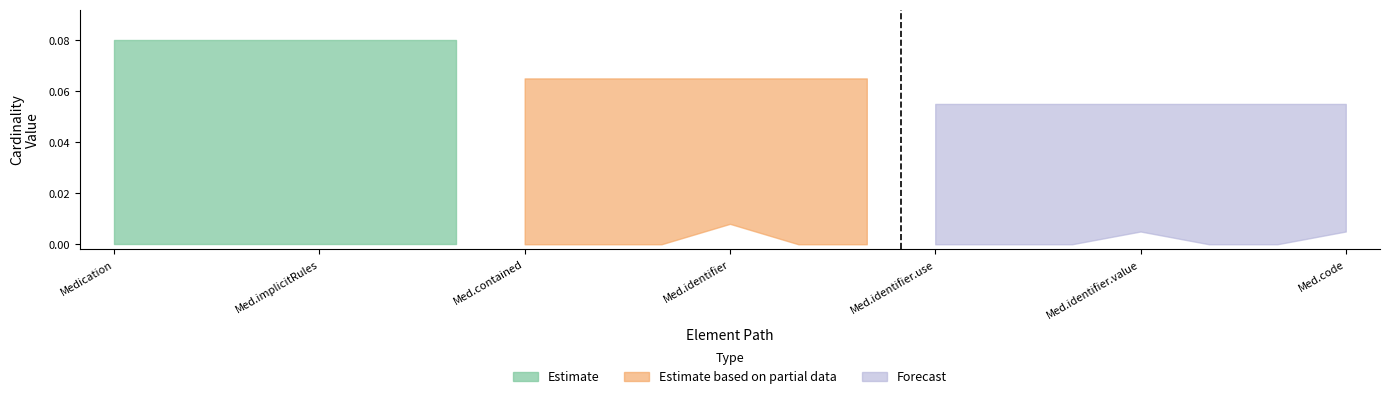

Does the chart have visible grid lines?

No